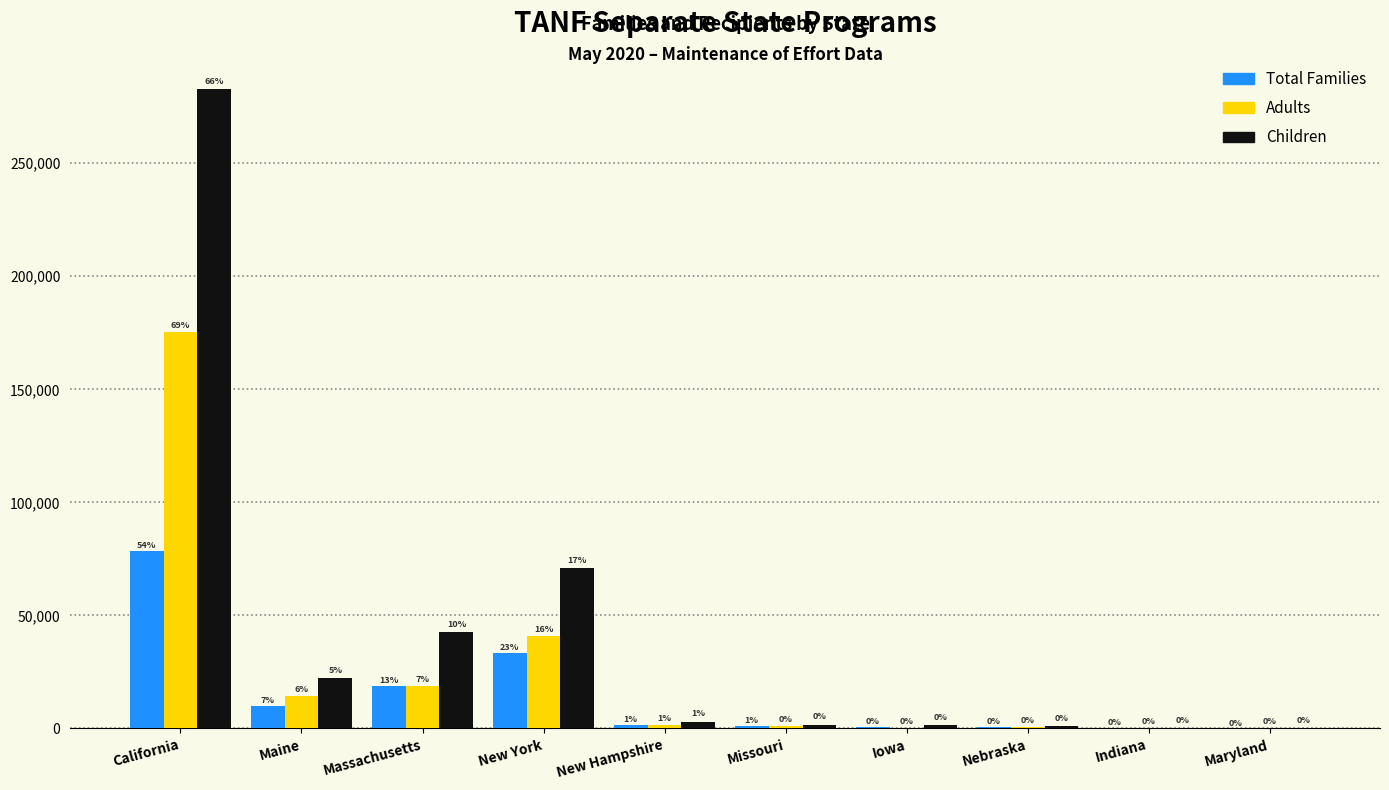

What are all the series names shown in the legend?

Total Families, Adults, Children